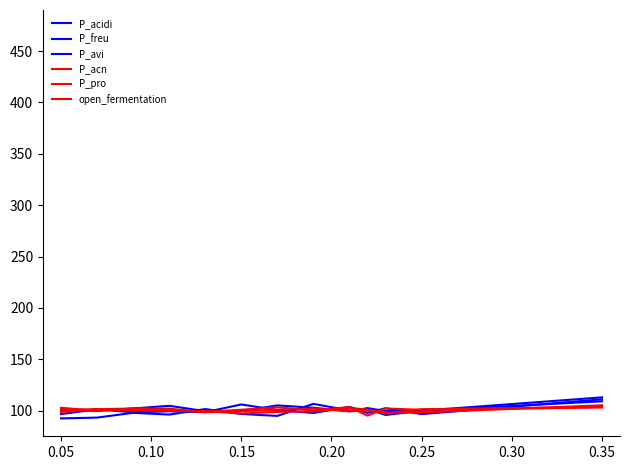

Does the chart have visible grid lines?

No